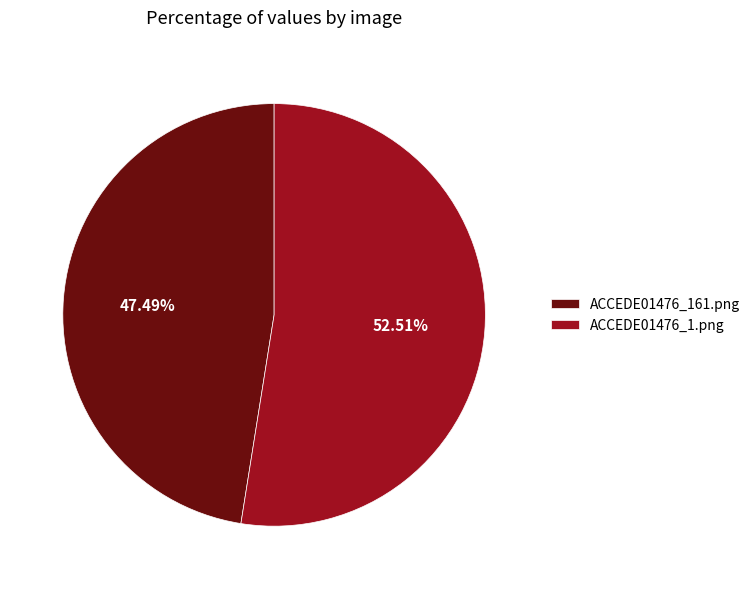

To the nearest percent, what is the average slice percentage?

50%